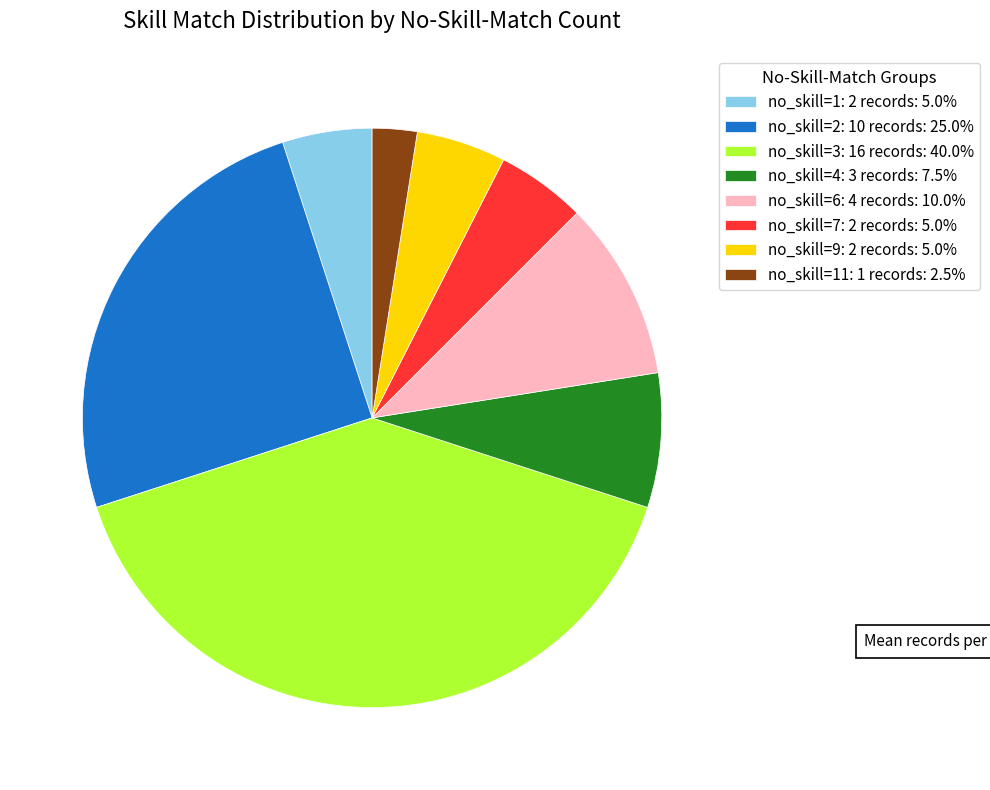

Approximately how many times larger is the value at no_skill=11: 1 records: 2.5% compared to no_skill=4: 3 records: 7.5%?

0.3